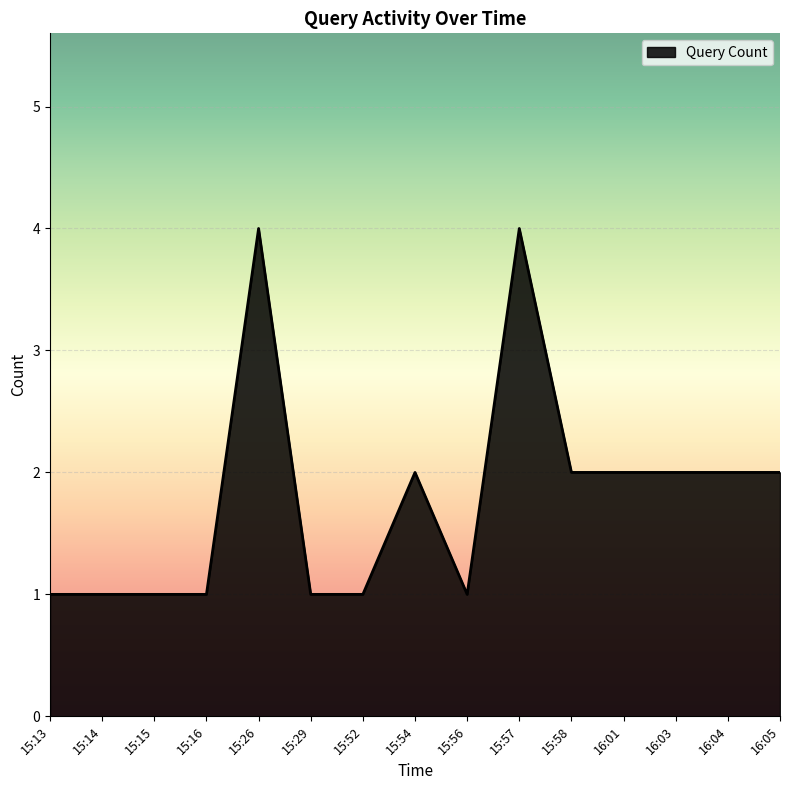

Approximately how many times larger is the value at 15:15 compared to 16:03?

0.5